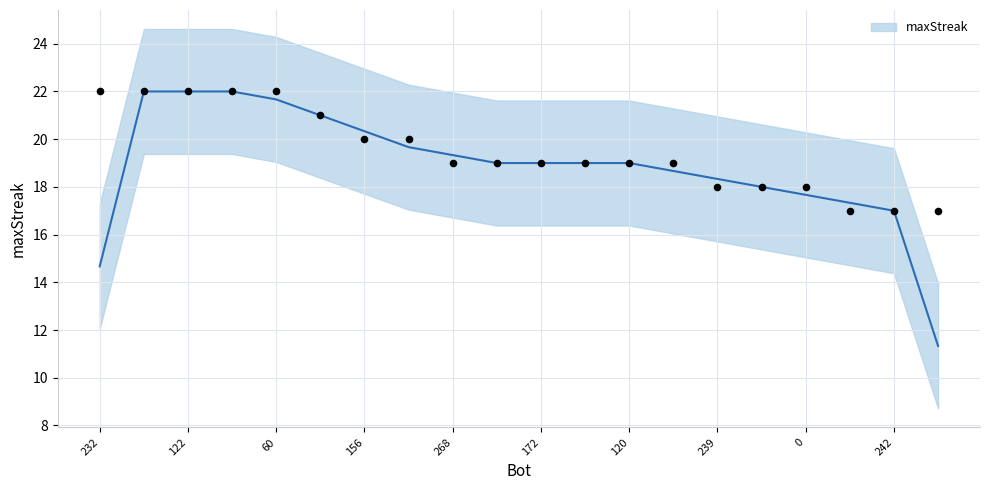

What is the change in value from 60 to 244?

-5